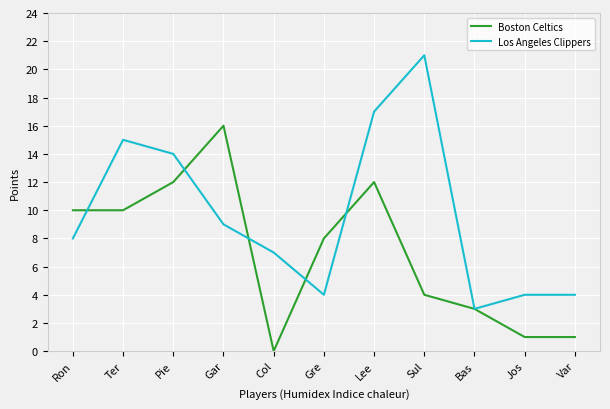

List the series in order of their overall mean, lowest first.

Boston Celtics, Los Angeles Clippers